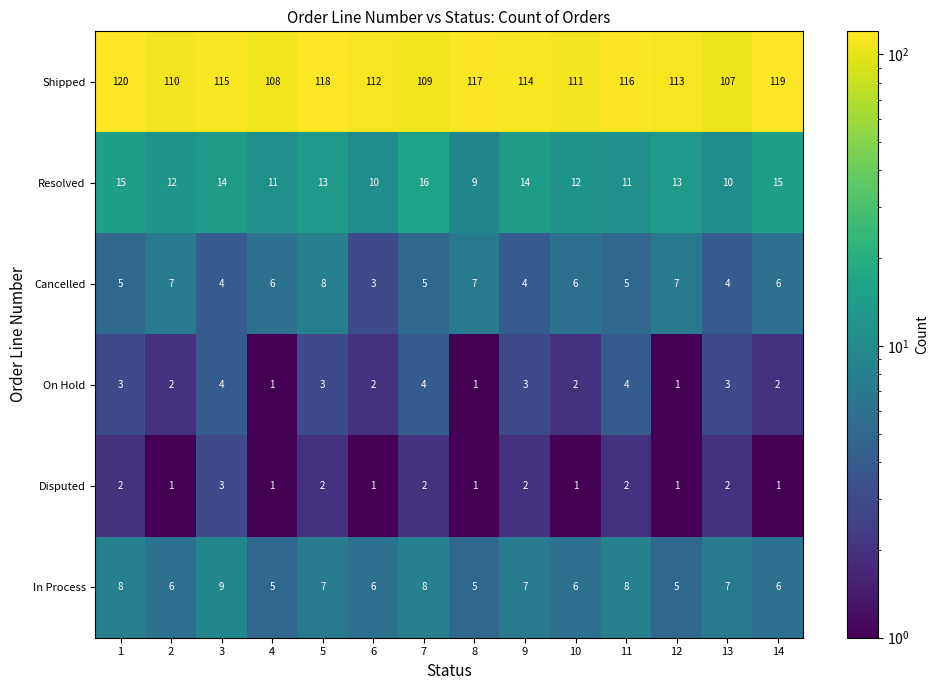

What value does the Shipped series have at 7, to the nearest 5?

110